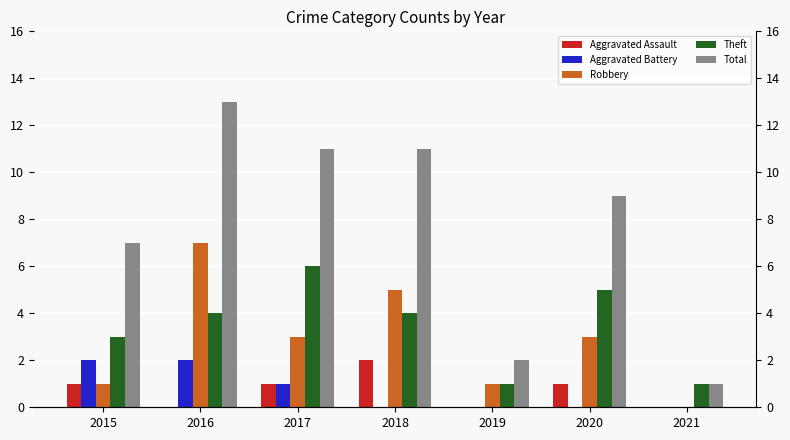

At which category is the sum across all series the highest?

2016